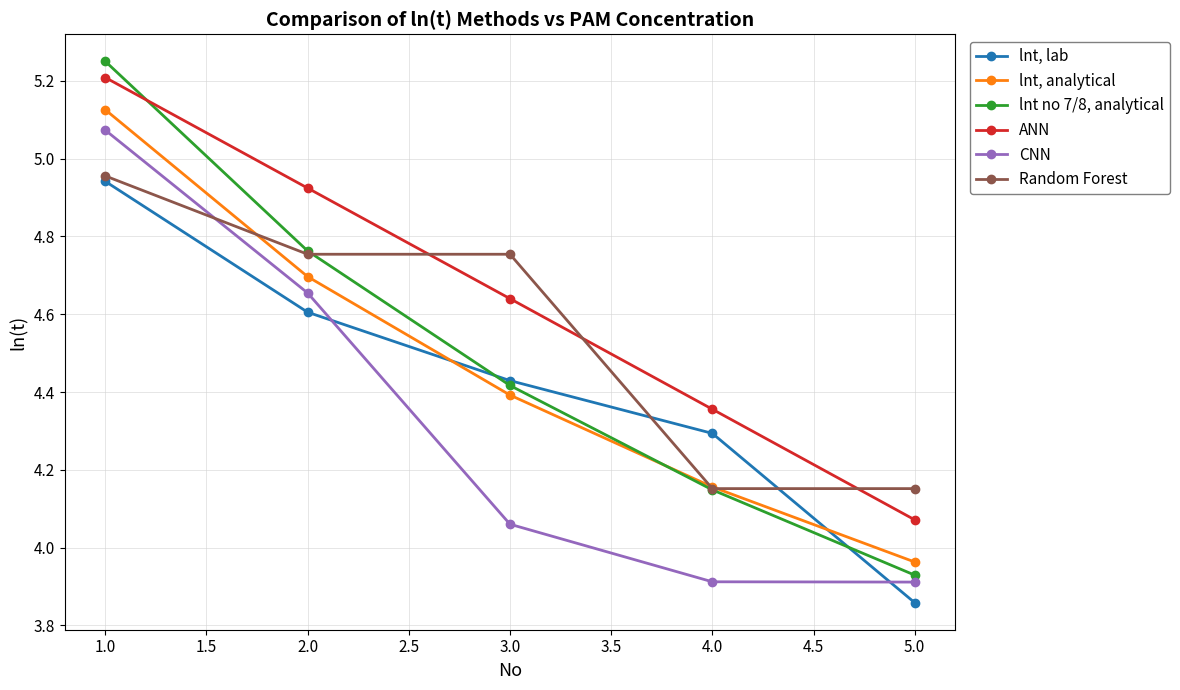

Which series changed the most between 2.0 and 3.0?

CNN